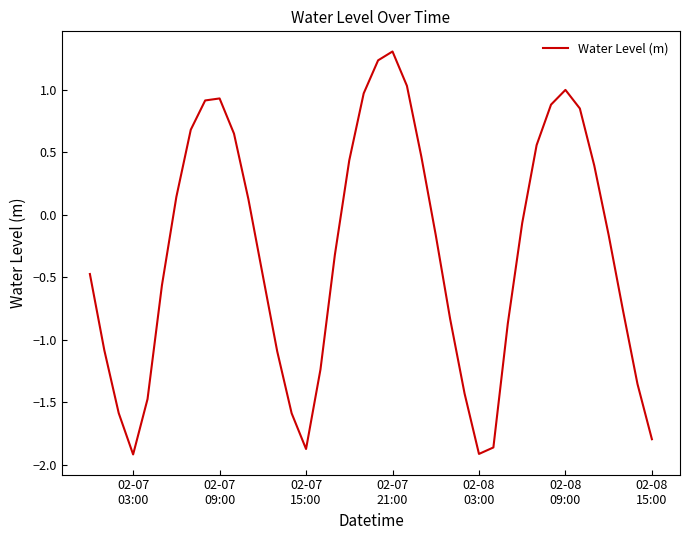

What is the difference between the maximum and minimum values?

3.2